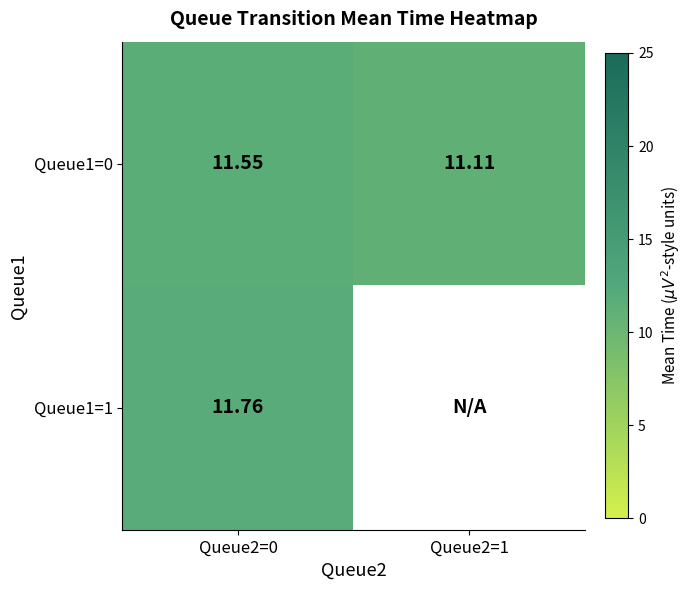

What is the minimum value for Queue1=0?

11.1